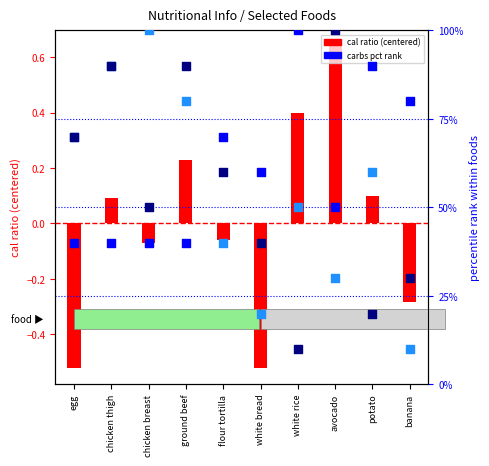

Is the value of carbs pct rank at white bread greater than the value of cal ratio at chicken breast?

Yes